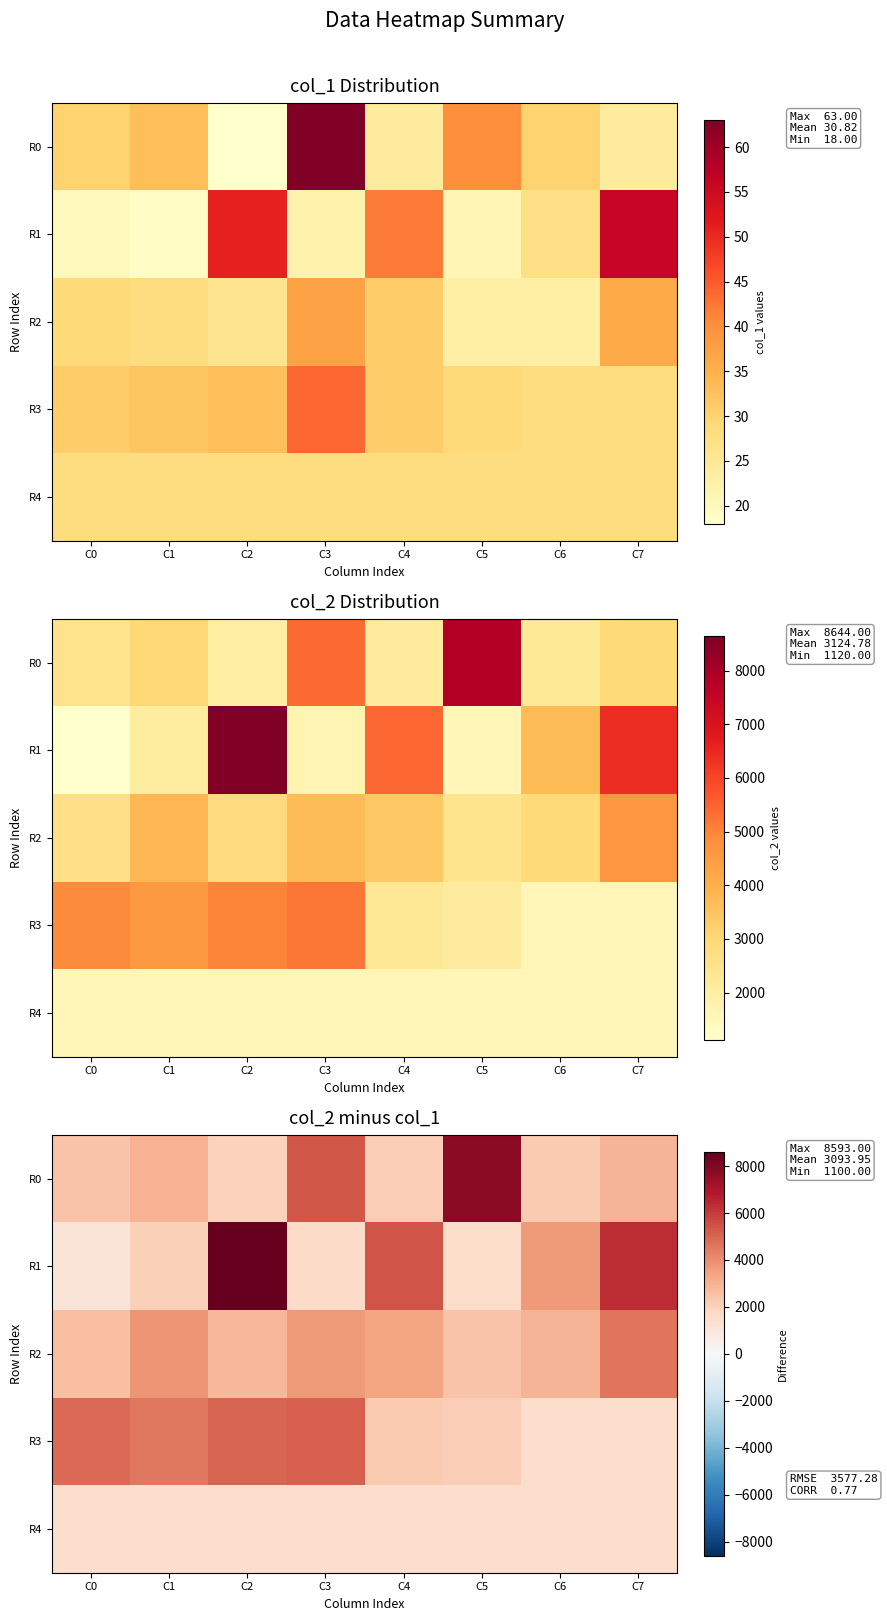

What is the difference between the R0 values at C4 and C6?

129